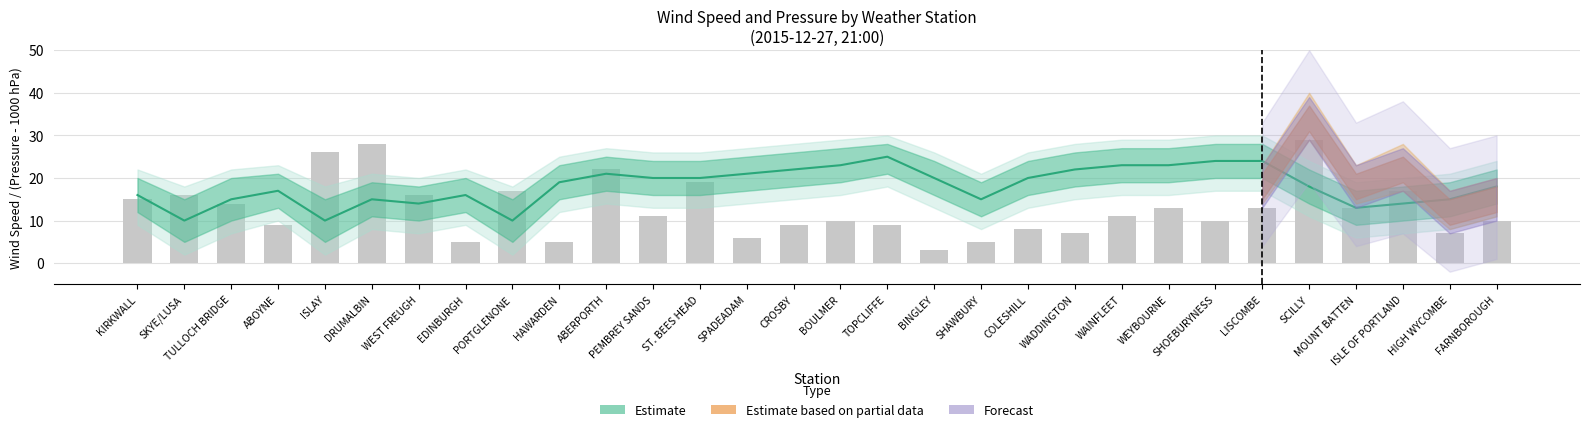

Which label corresponds to the smallest value in the chart?

BINGLEY